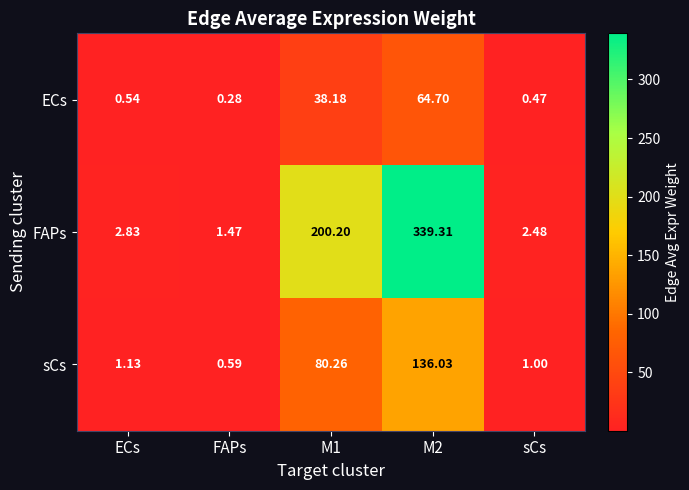

Which series has the largest range (max minus min)?

FAPs